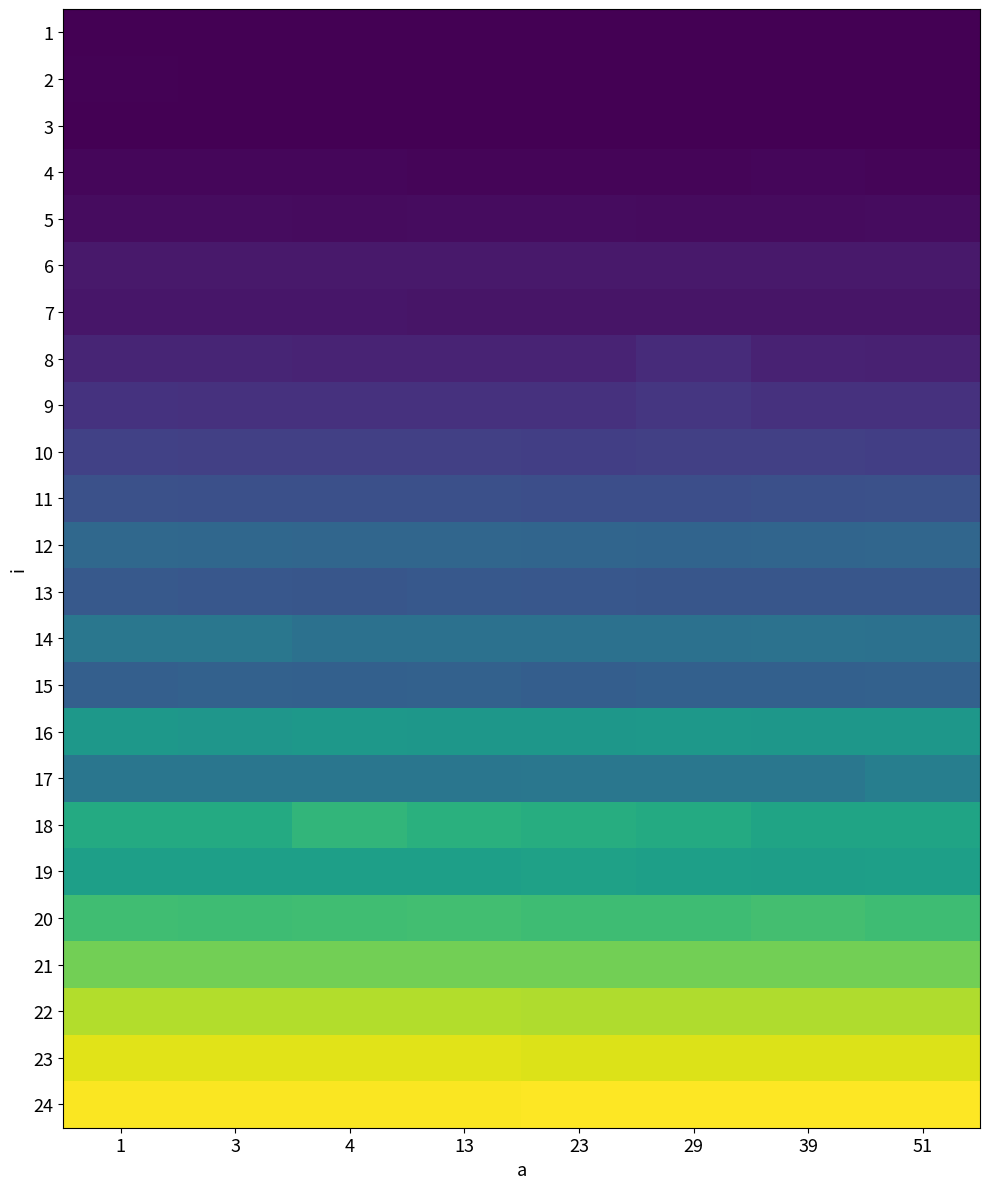

Reading right to left, extract all data points from this chart.

1: 51=2723	39=2724	29=2723	23=2793	13=2793	4=2794	3=3701	1=9847
2: 51=10686	39=10685	29=10686	23=10616	13=10685	4=10965	3=11523	1=13549
3: 51=9359	39=9429	29=9359	23=9358	13=9498	4=9987	3=9918	1=10616
4: 51=38902	39=40020	29=38832	23=39390	13=39181	4=40019	3=40439	1=48191
5: 51=77734	39=76337	29=75848	23=77873	13=77245	4=75918	3=79061	1=79620
6: 51=159868	39=161614	29=159658	23=159589	13=160078	4=160147	3=163569	1=168040
7: 51=138566	39=140033	29=137518	23=137448	13=139055	4=142408	3=141499	1=147575
8: 51=223424	39=224401	29=293475	23=238160	13=237811	4=239139	3=242351	1=245703
9: 51=336637	39=335659	29=375120	23=335101	13=337126	4=336847	3=336638	1=343482
10: 51=443914	39=450479	29=445451	23=441121	13=448593	4=445661	3=446848	1=454181
11: 51=590233	39=575427	29=572563	23=573331	13=574169	4=574798	3=574309	1=591421
12: 51=783485	39=770285	29=760228	23=772799	13=784393	4=779644	3=786139	1=801993
13: 51=635351	39=637726	29=634931	23=638144	13=653928	4=635490	3=638912	1=660912
14: 51=883359	39=887200	29=882451	23=885454	13=882940	4=882311	3=941048	1=938394
15: 51=733618	39=725098	29=725936	23=702679	13=730545	4=725726	3=735015	1=713504
16: 51=1246187	39=1248073	29=1262669	23=1245698	13=1245978	4=1262181	3=1244302	1=1256175
17: 51=1009912	39=937696	29=940978	23=937347	13=932108	4=924636	3=924566	1=929105
18: 51=1381261	39=1376442	29=1442792	23=1469751	13=1494615	4=1550558	3=1440138	1=1440347
19: 51=1335096	39=1324480	29=1333699	23=1348365	13=1331394	4=1332721	3=1337121	1=1336912
20: 51=1627593	39=1659161	29=1628570	23=1625219	13=1641840	4=1637860	3=1632203	1=1641142
21: 51=1854230	39=1854230	29=1854230	23=1854230	13=1860515	4=1860515	3=1860515	1=1860515
22: 51=2075139	39=2075139	29=2075139	23=2075139	13=2090644	4=2090644	3=2090644	1=2090644
23: 51=2234030	39=2234030	29=2234030	23=2234030	13=2254143	4=2254143	3=2254143	1=2254143
24: 51=2359535	39=2359535	29=2359535	23=2359535	13=2347103	4=2347103	3=2347103	1=2347103